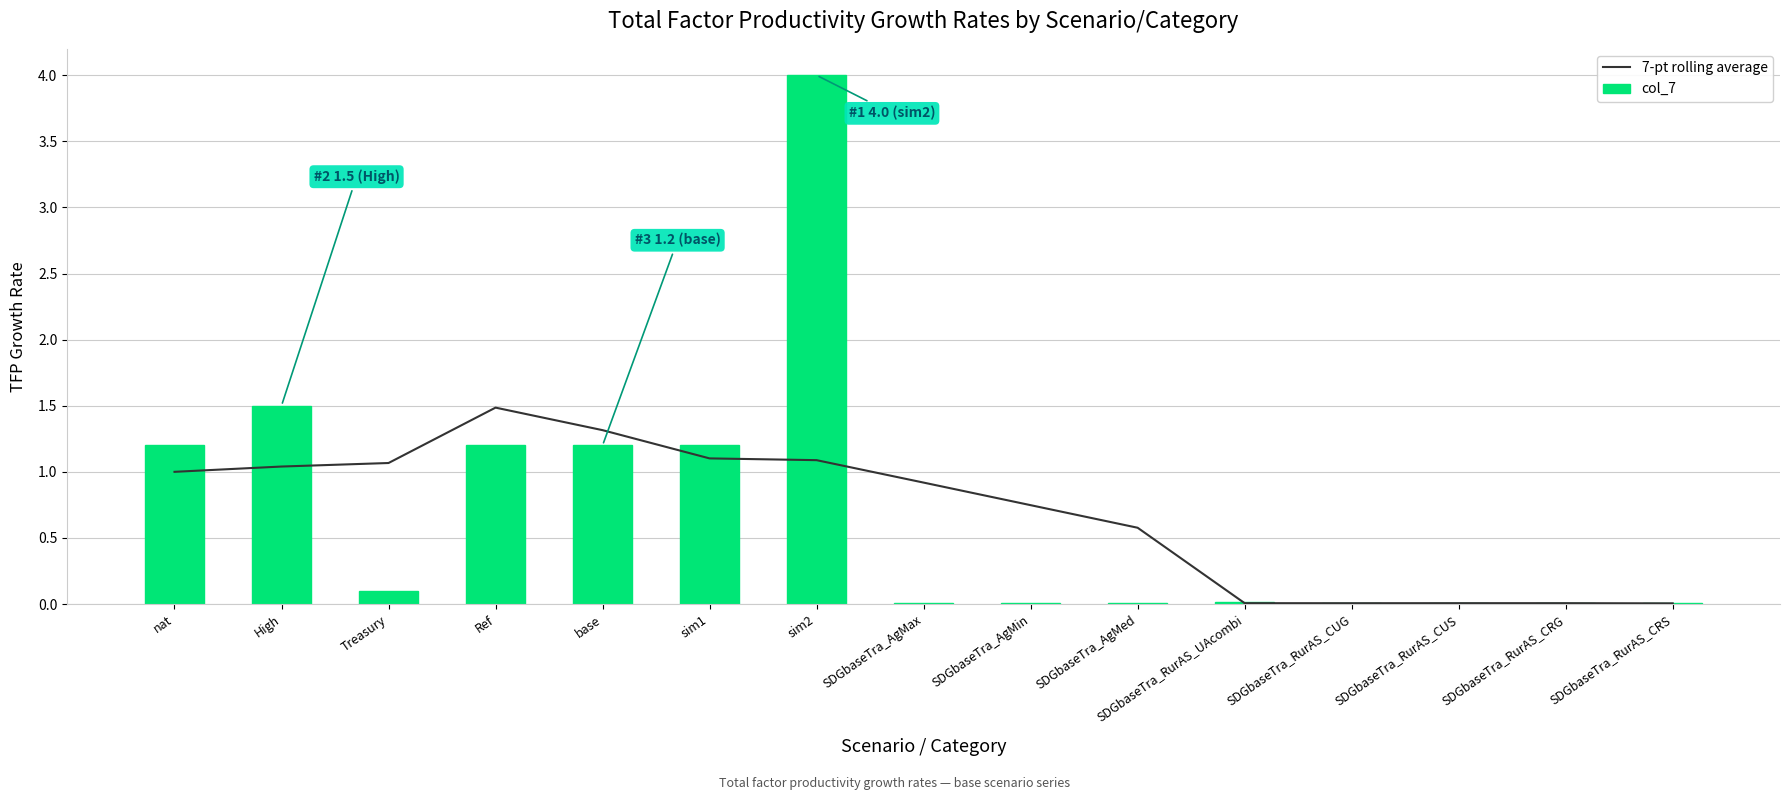

What is the maximum value shown in the chart?

4.0